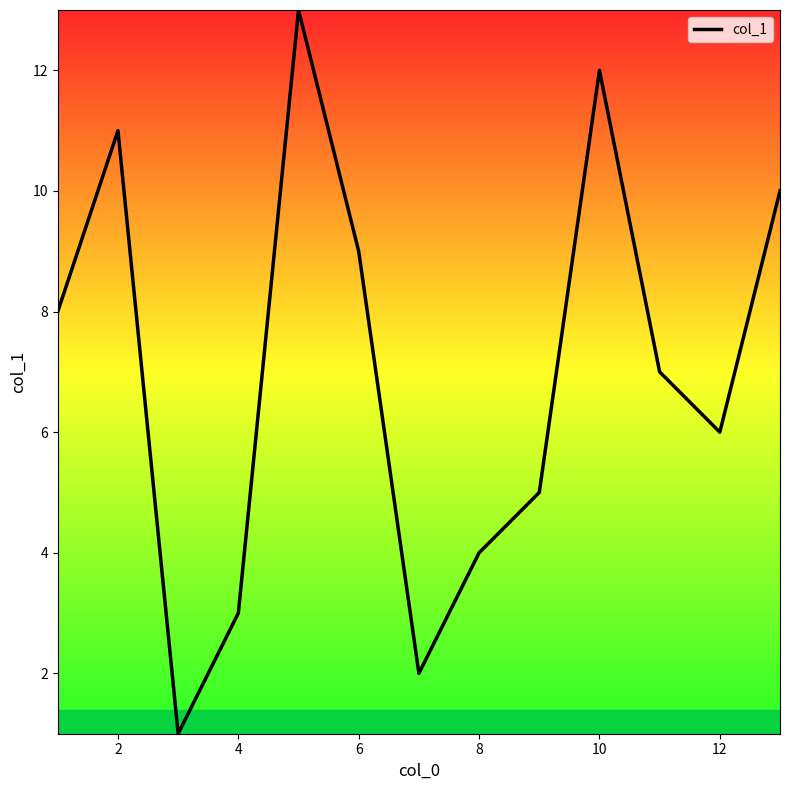

Reading left to right, list all the values displayed in this chart.

8	11	1	3	13	9	2	4	5	12	7	6	10